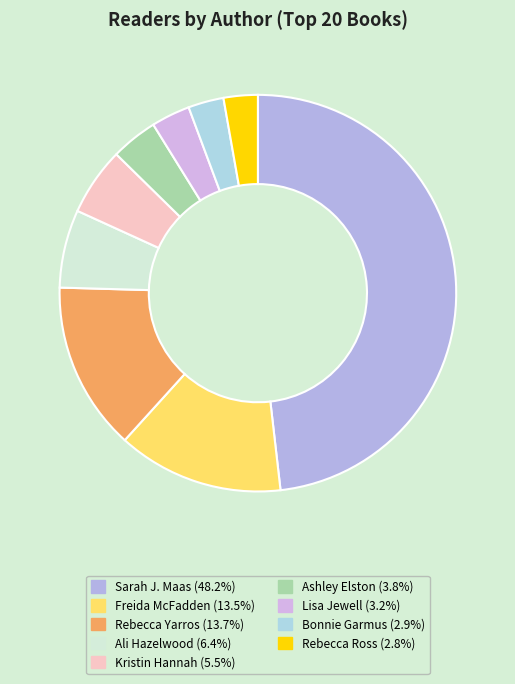

Is it true that Lisa Jewell is 17% of the pie?

False